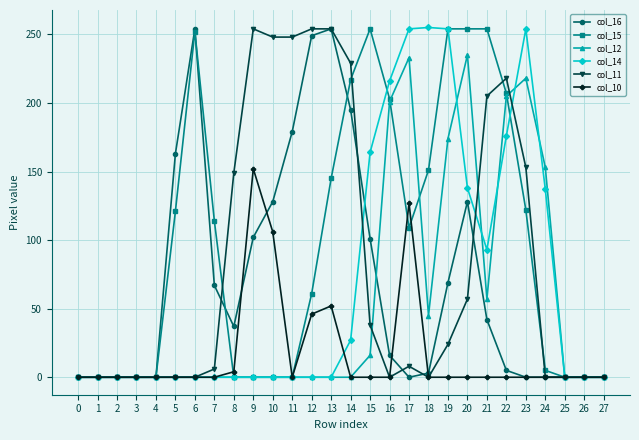

What is the highest value of the col_11 series?

254